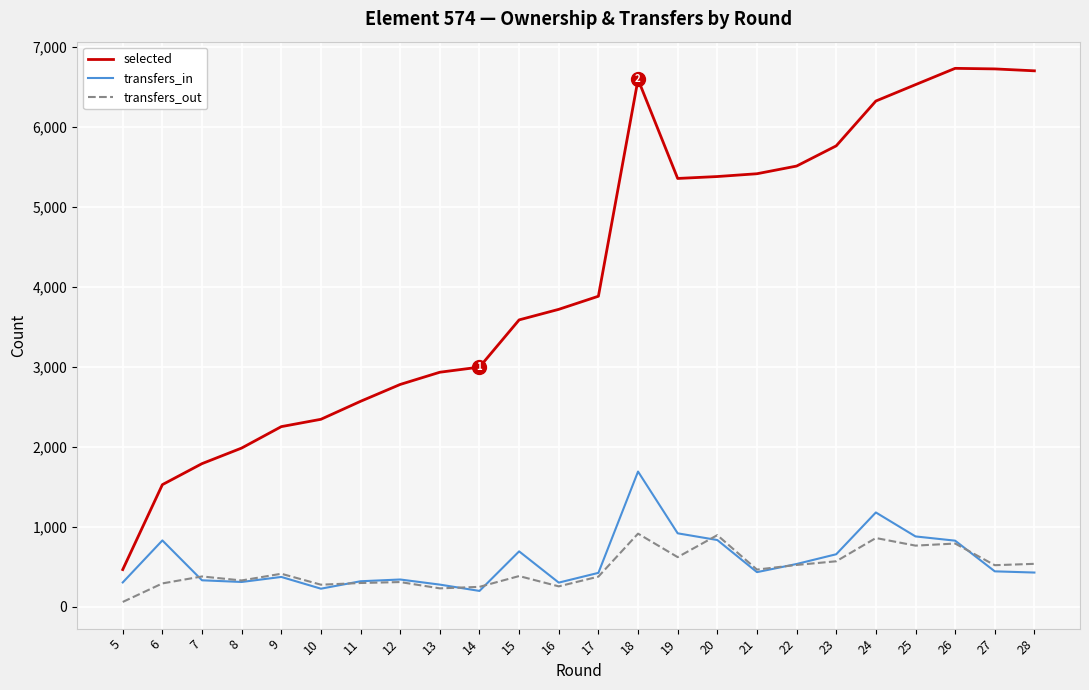

What is the difference between the second highest and minimum values in the transfers_out series?

836